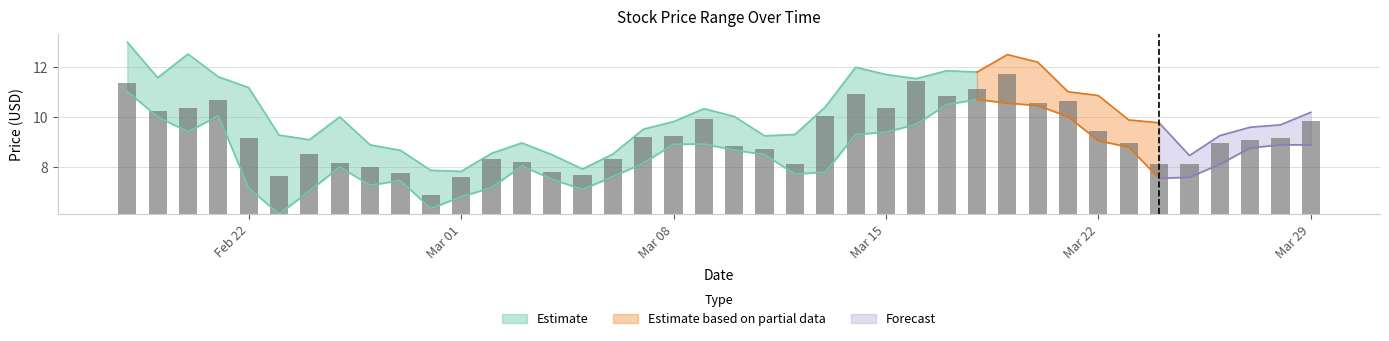

At how many categories does at least one series exceed 8?

37